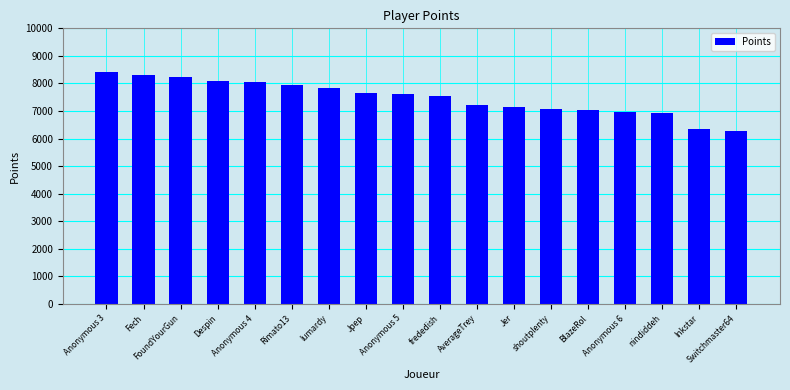

Is it true that the value at shoutplenty is 7081?

True